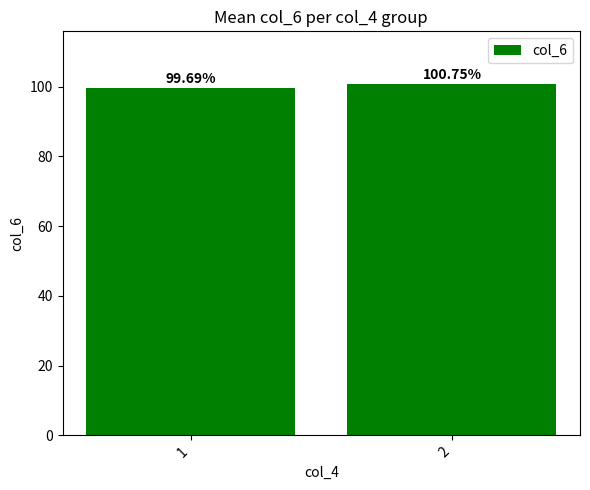

True or false: the data shows 99.7 at 1.

True